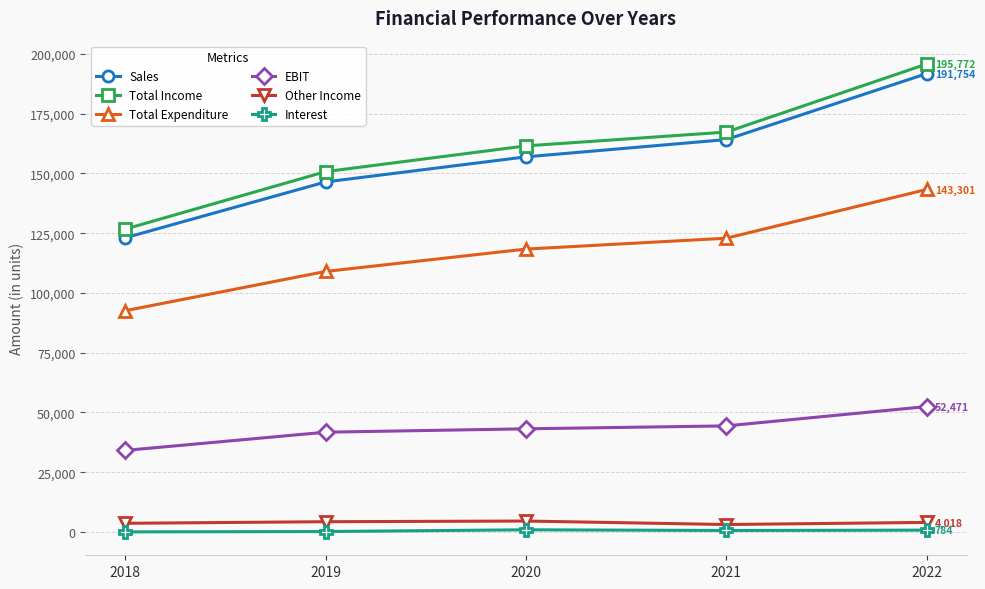

List the labels in order of Sales value, smallest first.

2018, 2019, 2020, 2021, 2022